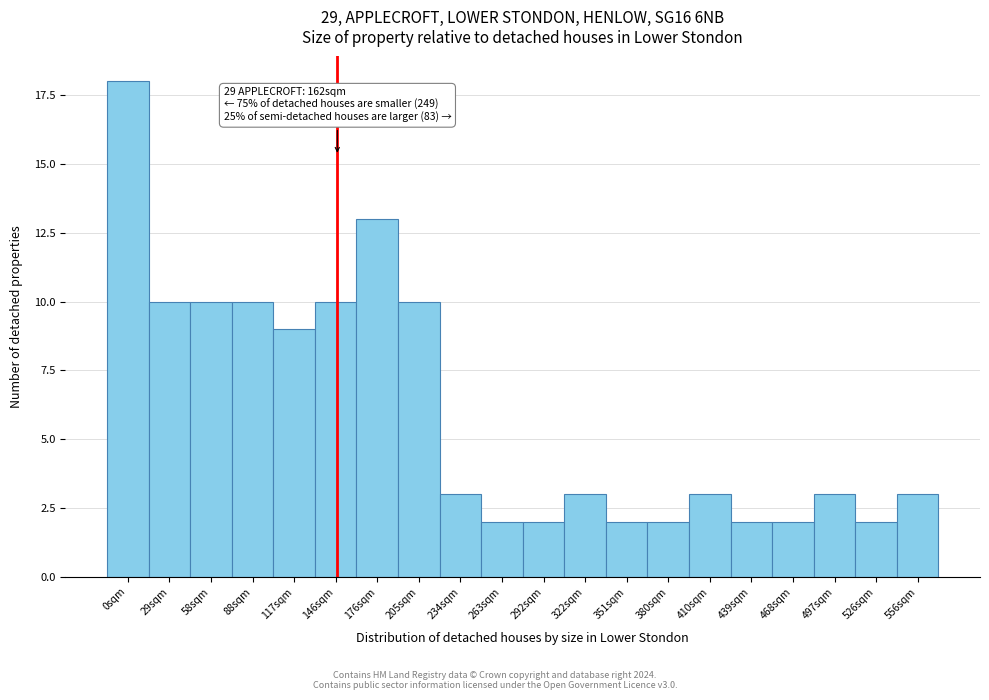

Reading right to left, extract all data points from this chart.

556sqm=3	526sqm=2	497sqm=3	468sqm=2	439sqm=2	410sqm=3	380sqm=2	351sqm=2	322sqm=3	292sqm=2	263sqm=2	234sqm=3	205sqm=10	176sqm=13	146sqm=10	117sqm=9	88sqm=10	58sqm=10	29sqm=10	0sqm=18